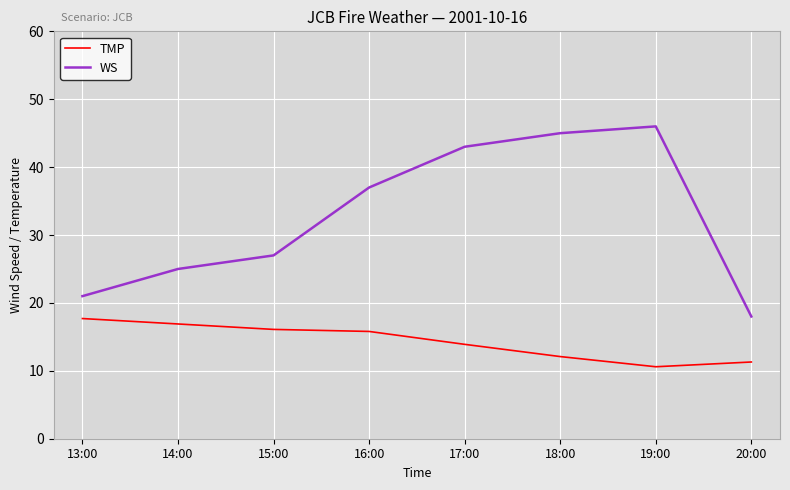

True or false: TMP and WS intersect in this chart.

False